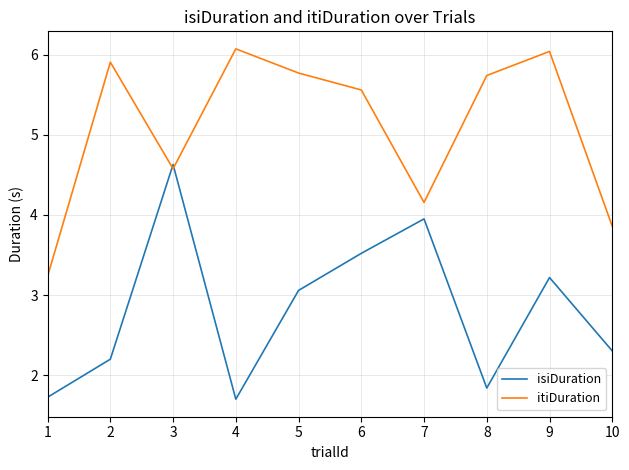

True or false: isiDuration and itiDuration intersect in this chart.

True